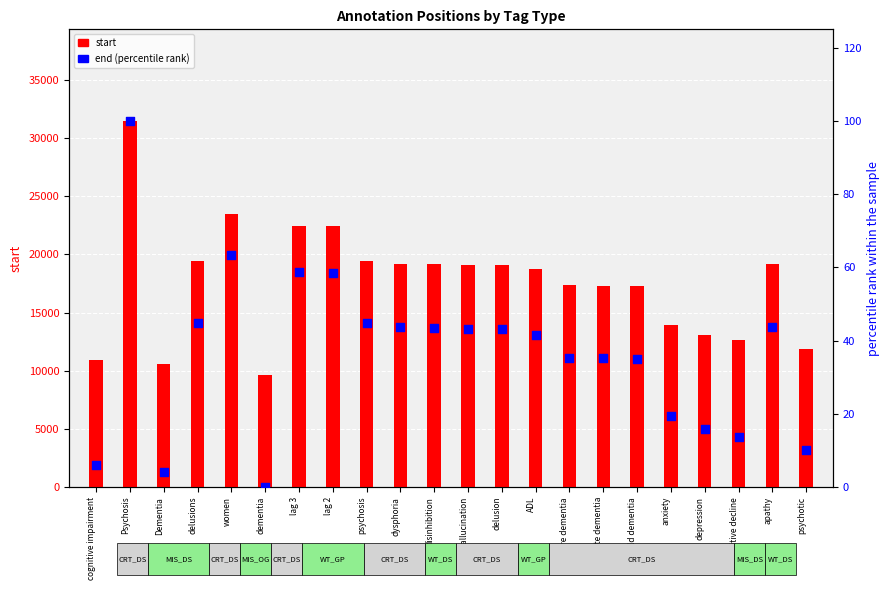

Which series reaches the minimum Y coordinate?

end (percentile rank)